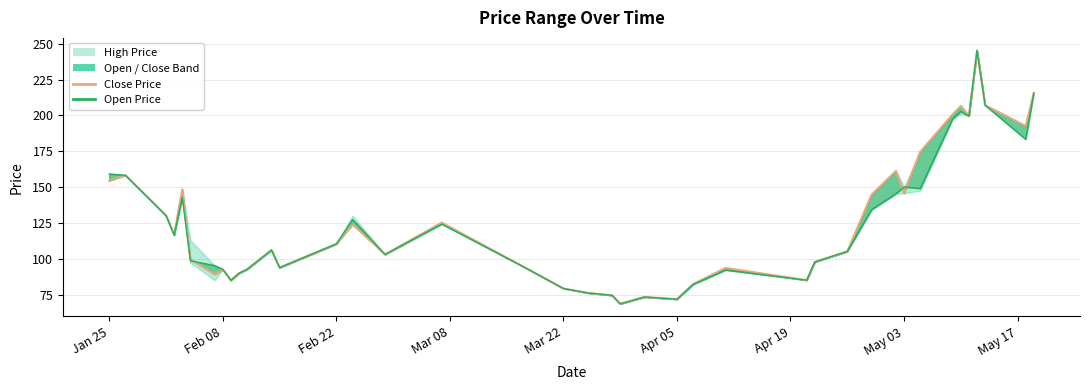

True or false: TRDPRC_1 and LOW_1 cross at least once.

True